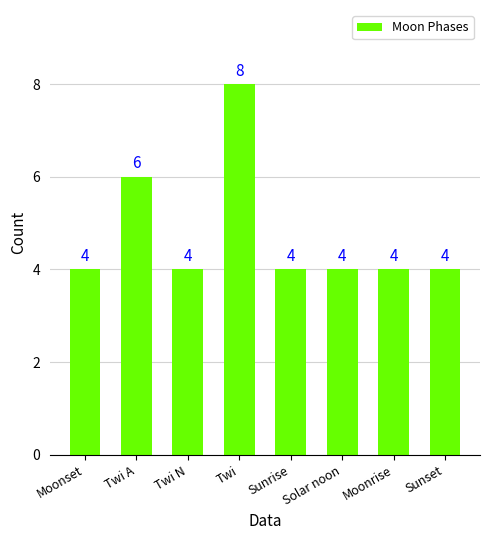

Which category has the highest value across all series?

Twi